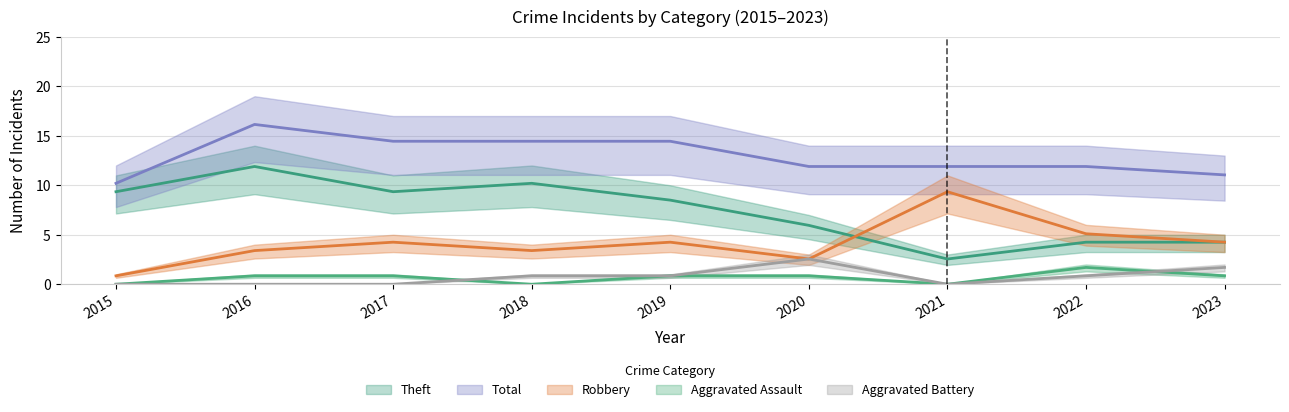

What are all the series names shown in the legend?

Aggravated Assault, Aggravated Battery, Robbery, Theft, Total